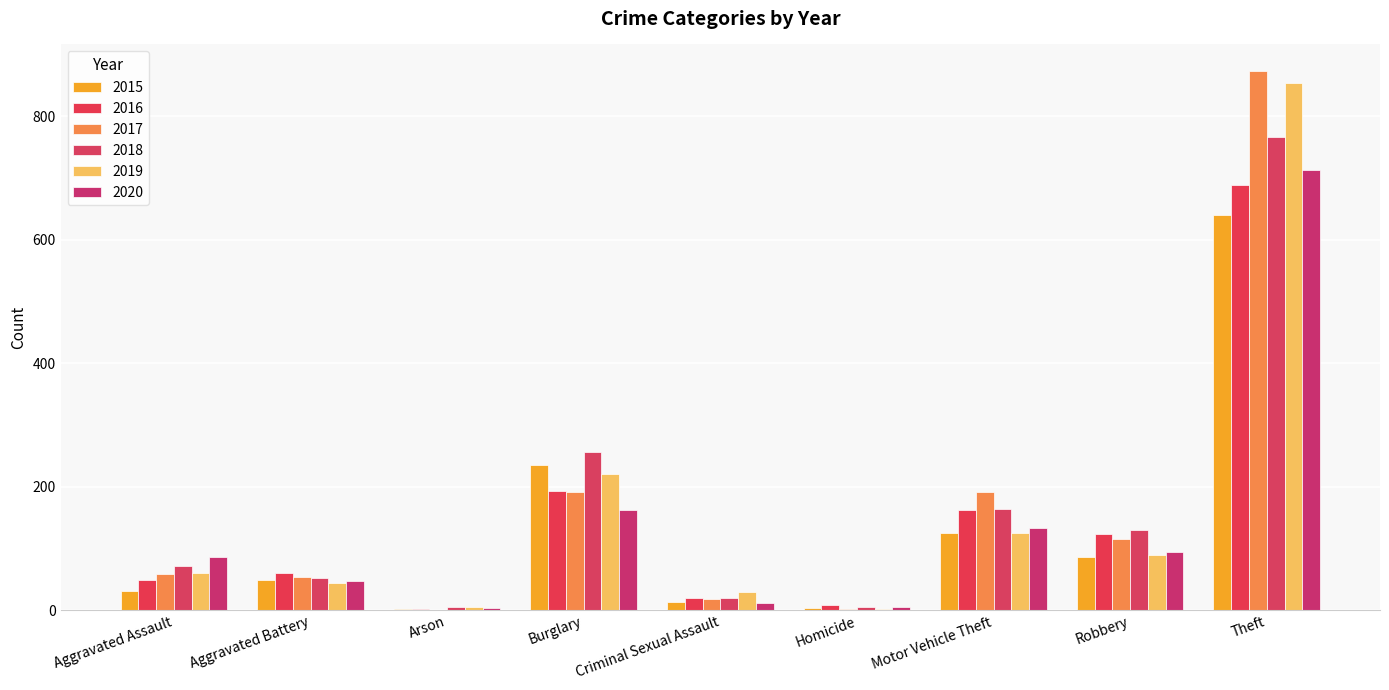

How many series are shown in this chart?

6